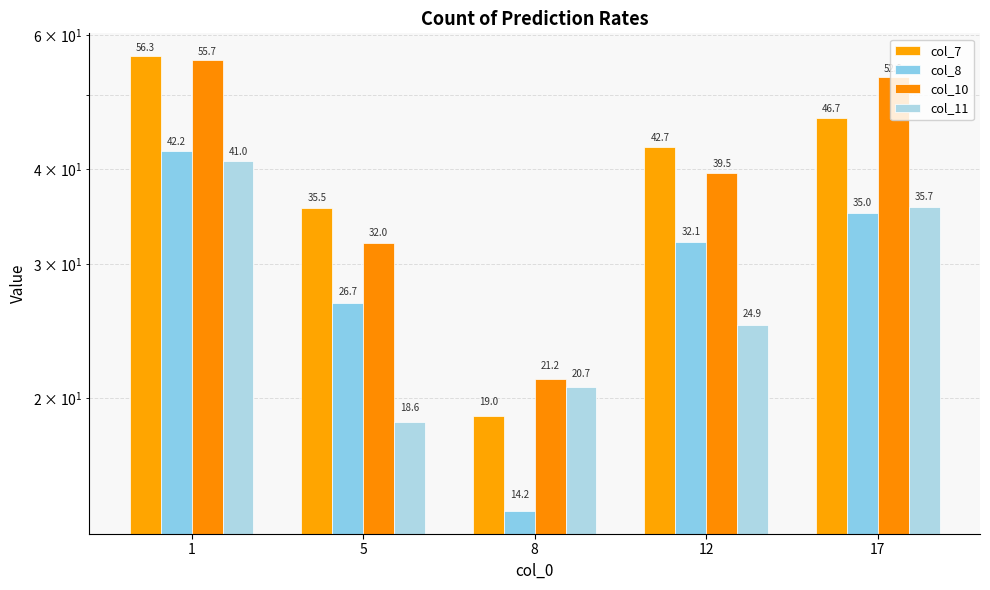

What is the difference between the col_8 values at 8 and 12?

17.8